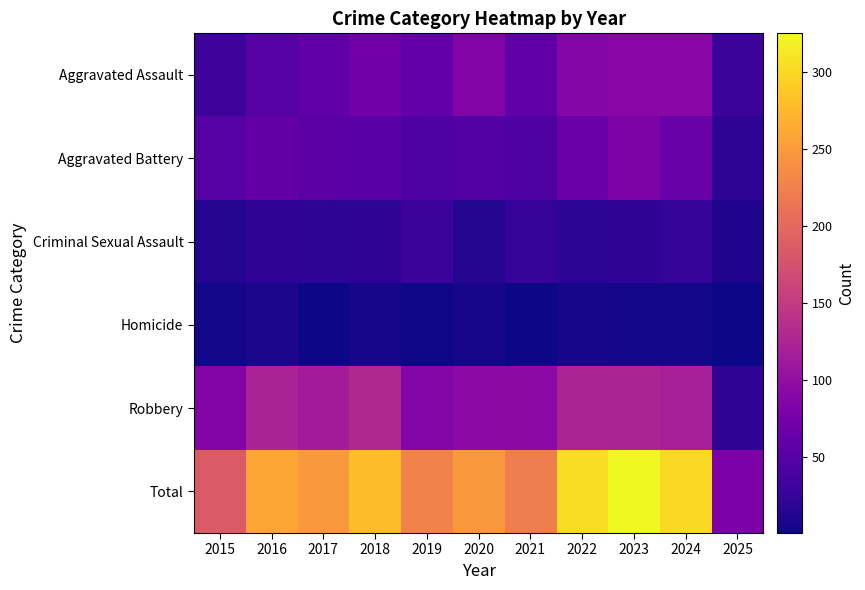

At which category does the chart reach its minimum across all series?

2025